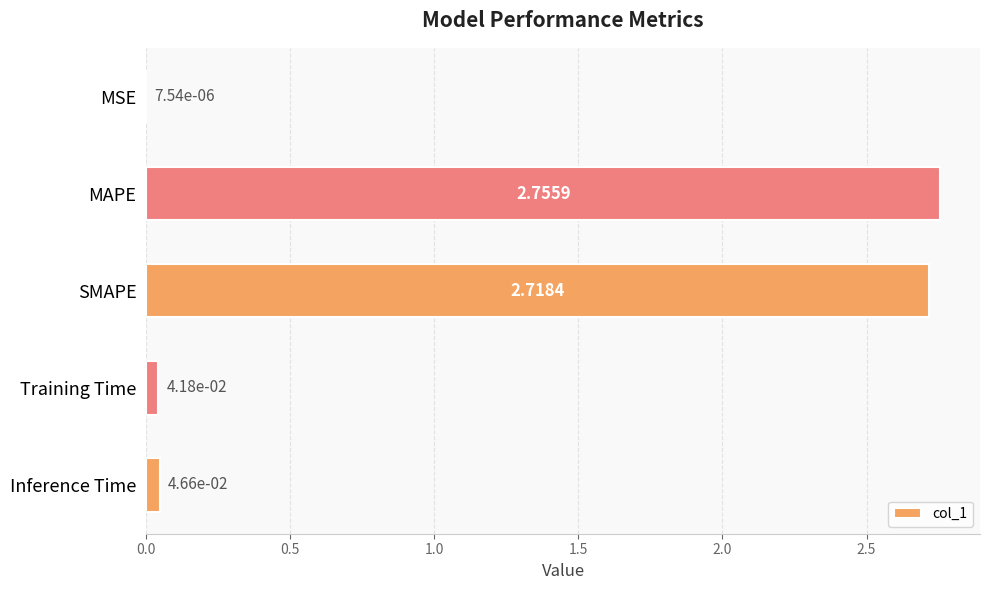

Which has a higher value, Training Time or MAPE?

MAPE